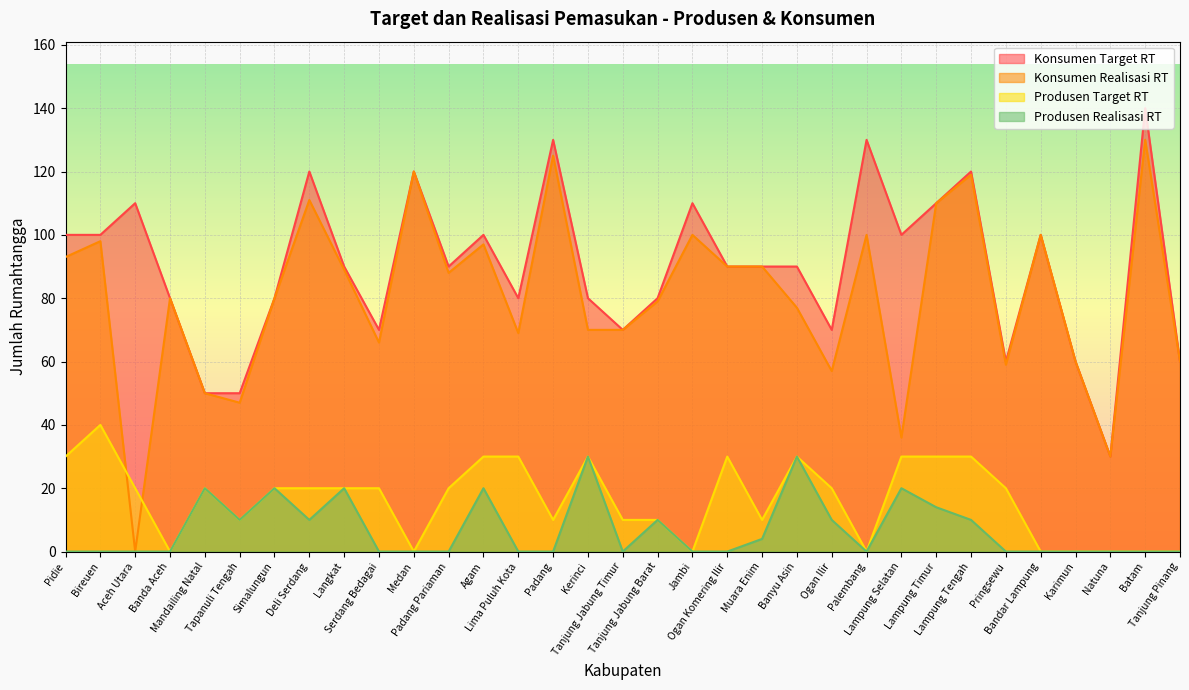

How many Produsen Target RT values are between 0 and 30?

32